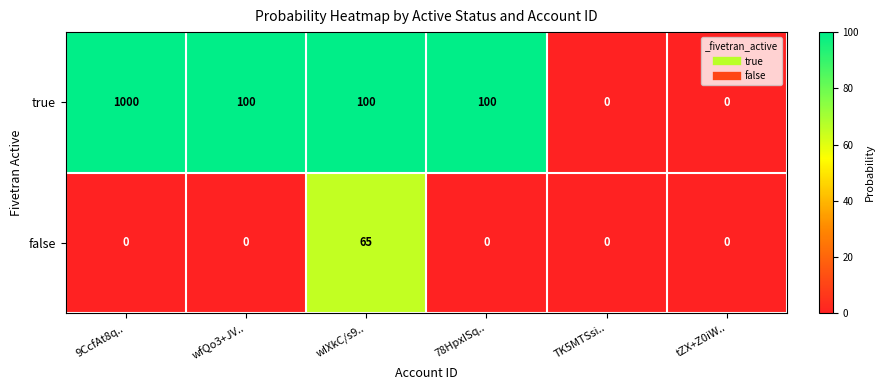

What is the greatest value displayed?

1000